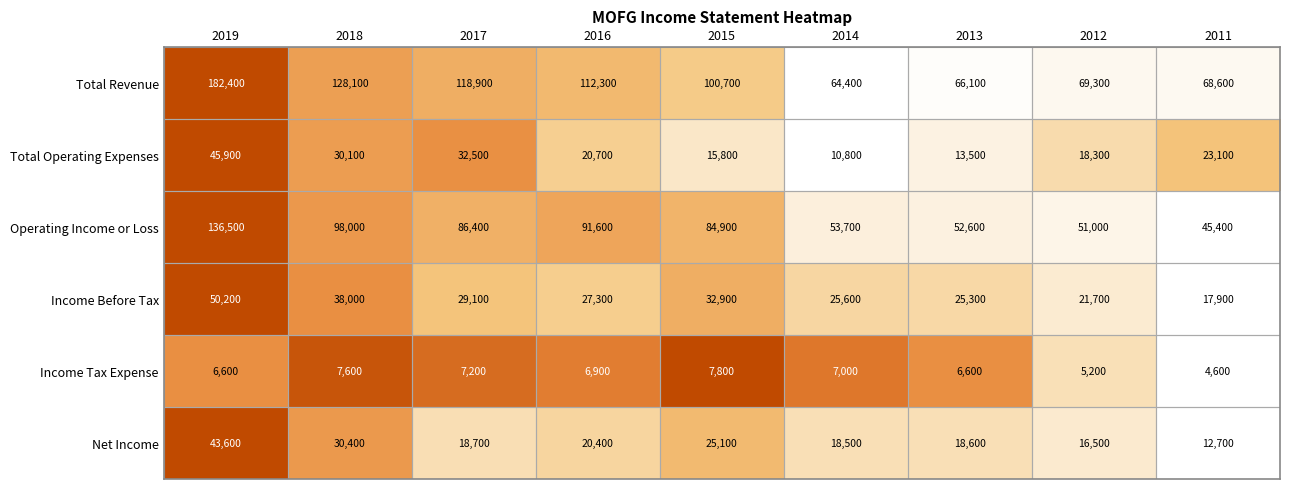

List the series in order of their peak value, lowest first.

Income Tax Expense, Net Income, Total Operating Expenses, Income Before Tax, Operating Income or Loss, Total Revenue